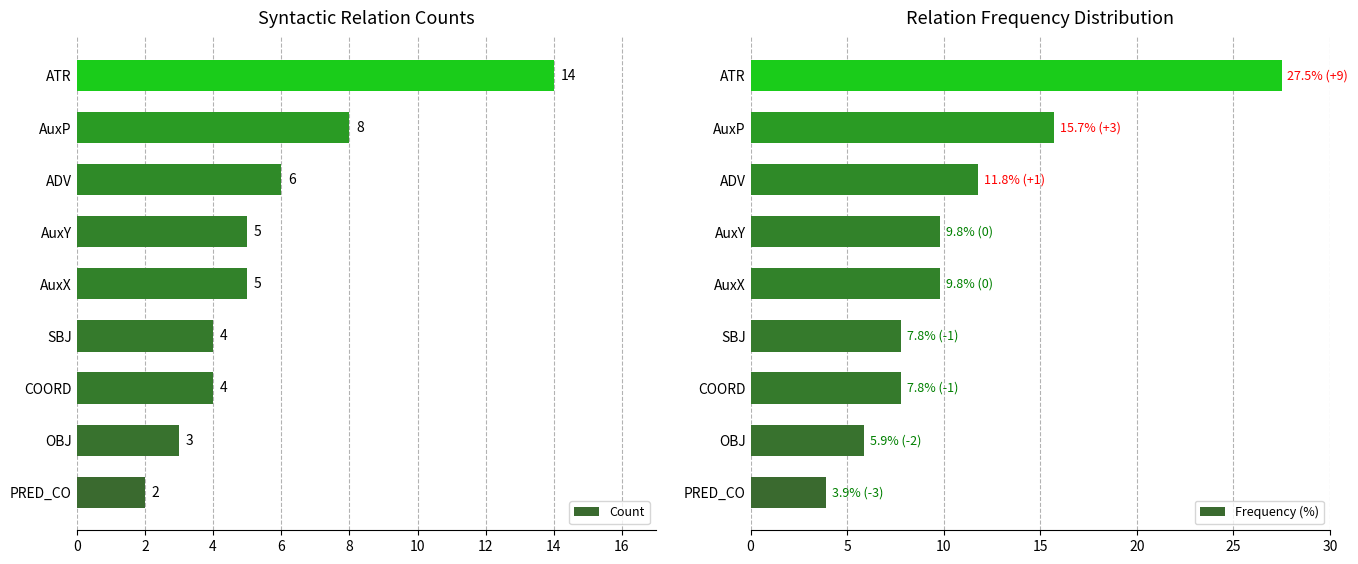

True or false: Count has a value of 14 at ATR.

True